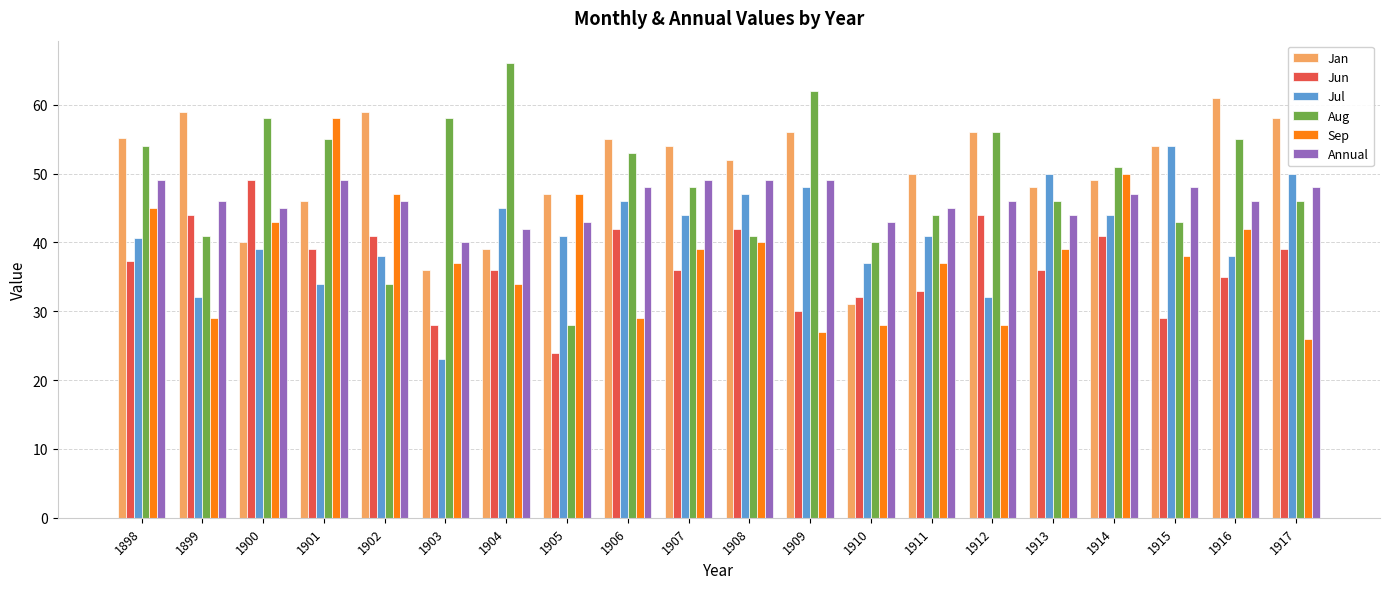

What is the lowest value of the Aug series?

28.0